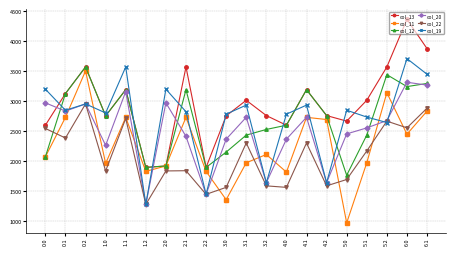

How many distinct data groups are displayed?

6